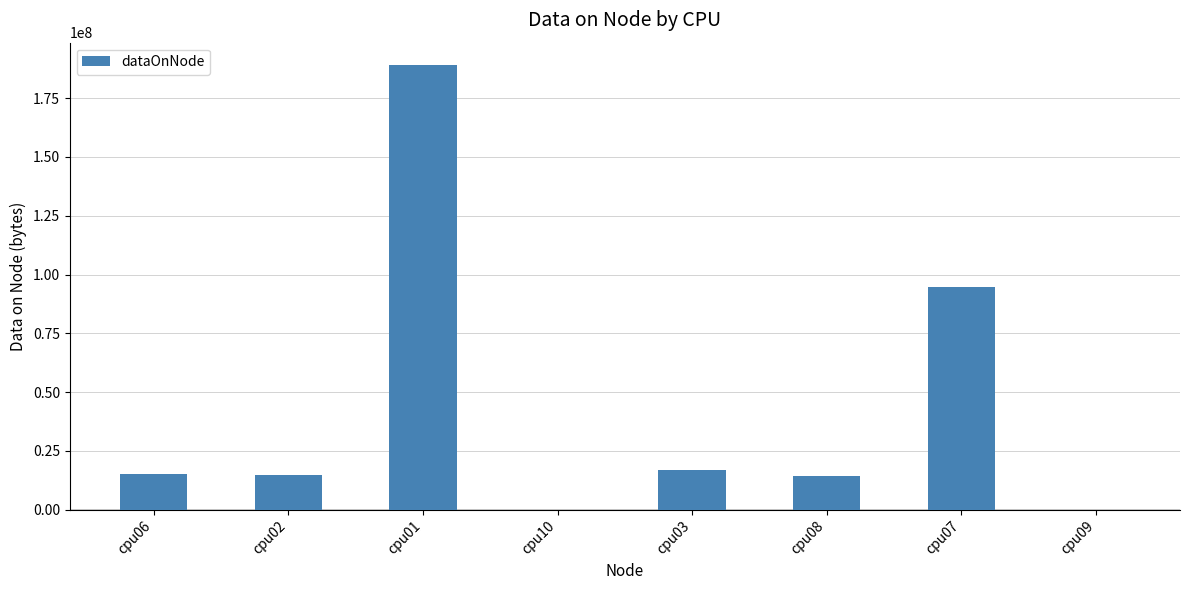

Are the bars grouped side by side (vs. stacked)?

No